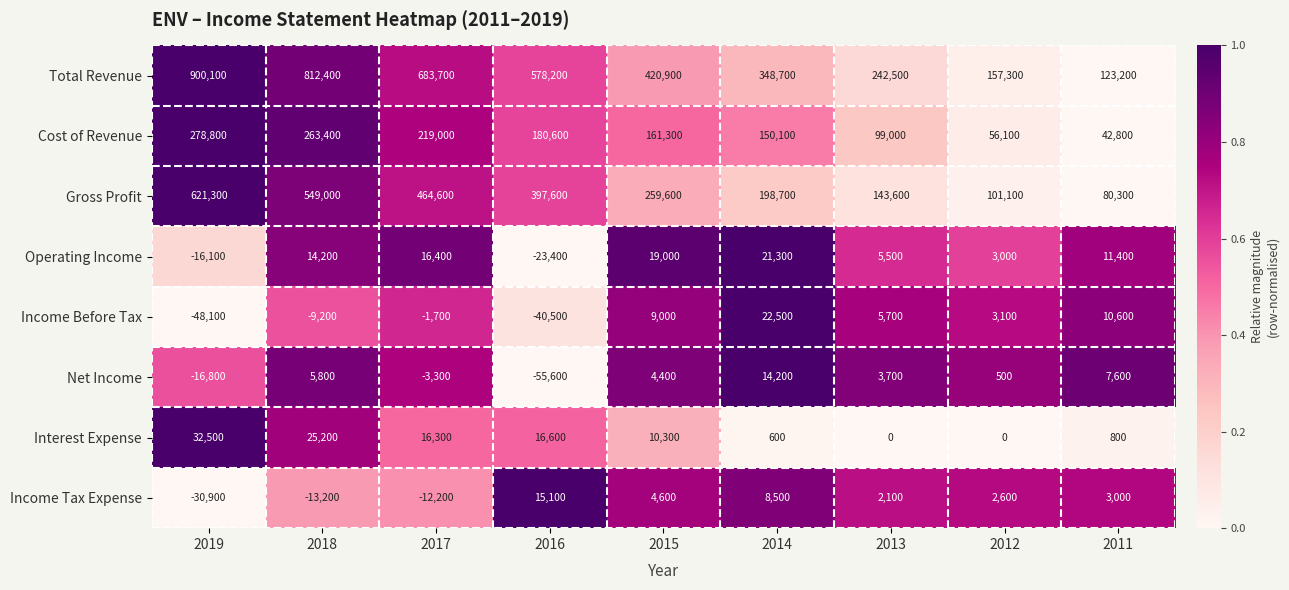

List the labels in order of Cost of Revenue value, smallest first.

2011, 2012, 2013, 2014, 2015, 2016, 2017, 2018, 2019